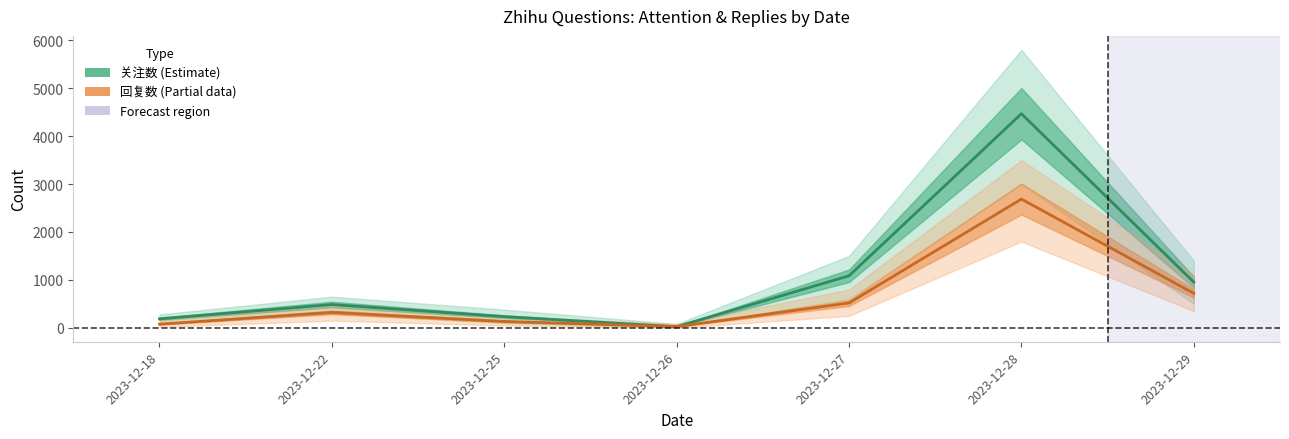

Which series has the largest range (max minus min)?

关注数 (Estimate)